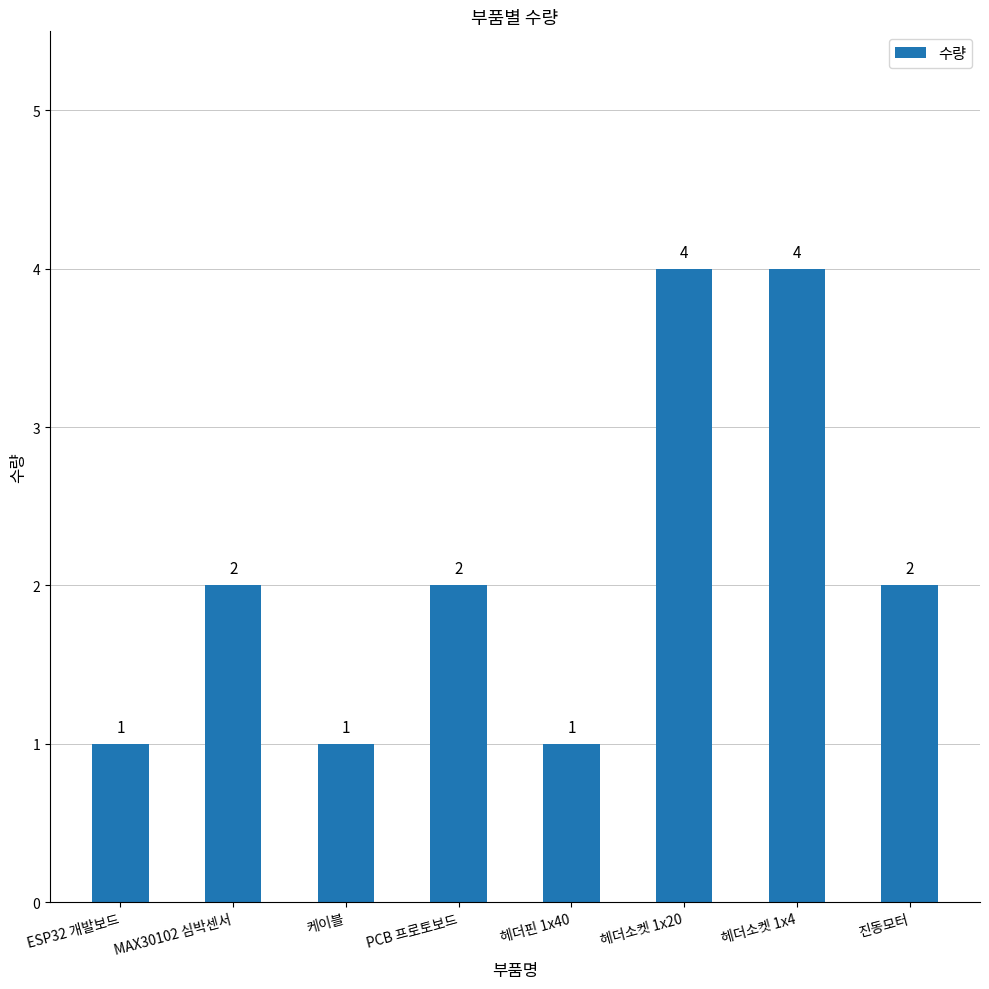

What is the difference between the maximum and minimum values?

3